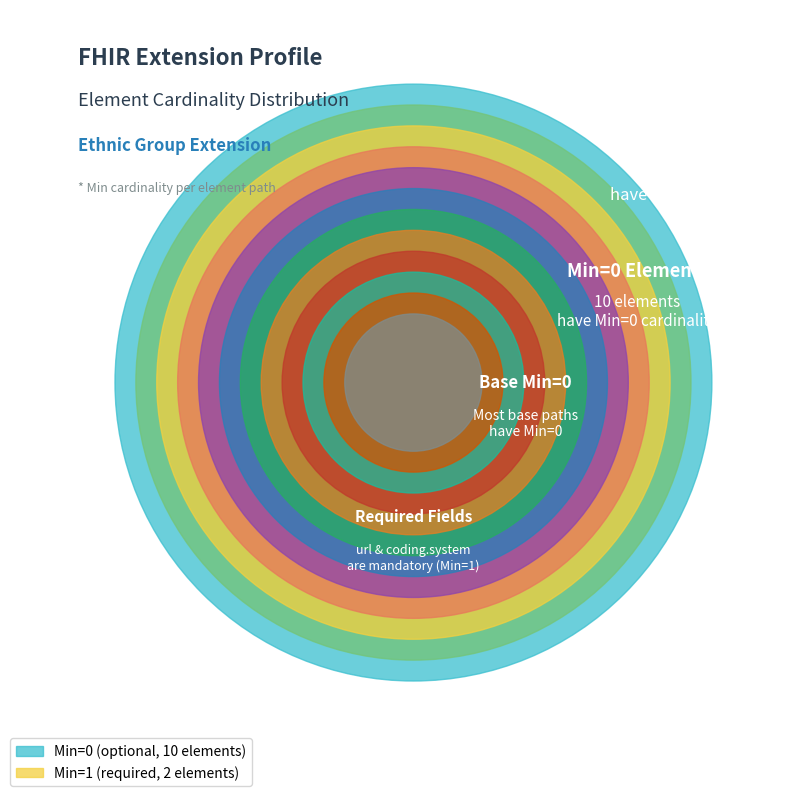

Which slice is the largest?

Extension (Min=0)